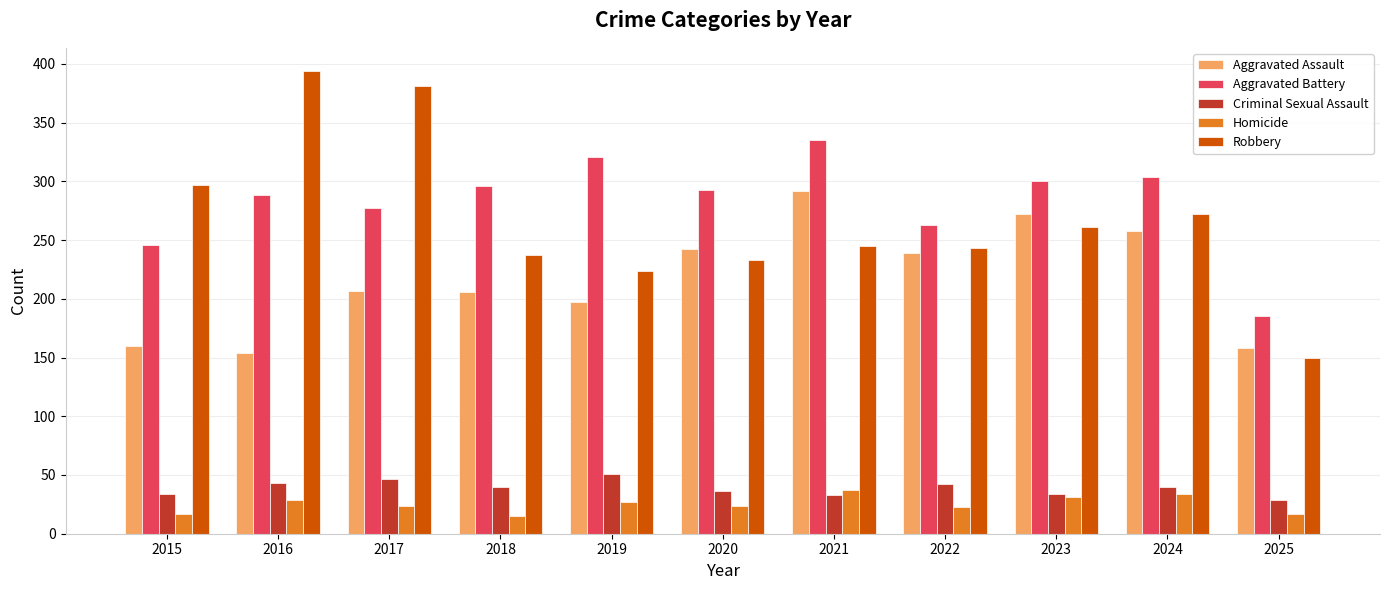

Is the value of Robbery at 2015 greater than the value of Criminal Sexual Assault at 2025?

Yes